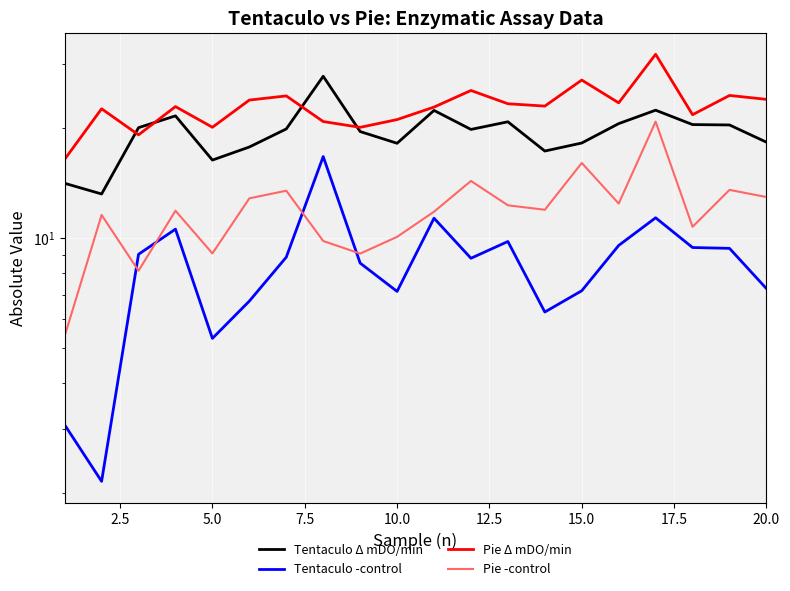

How many interior local valleys does the Tentaculo Δ mDO/min series have?

5